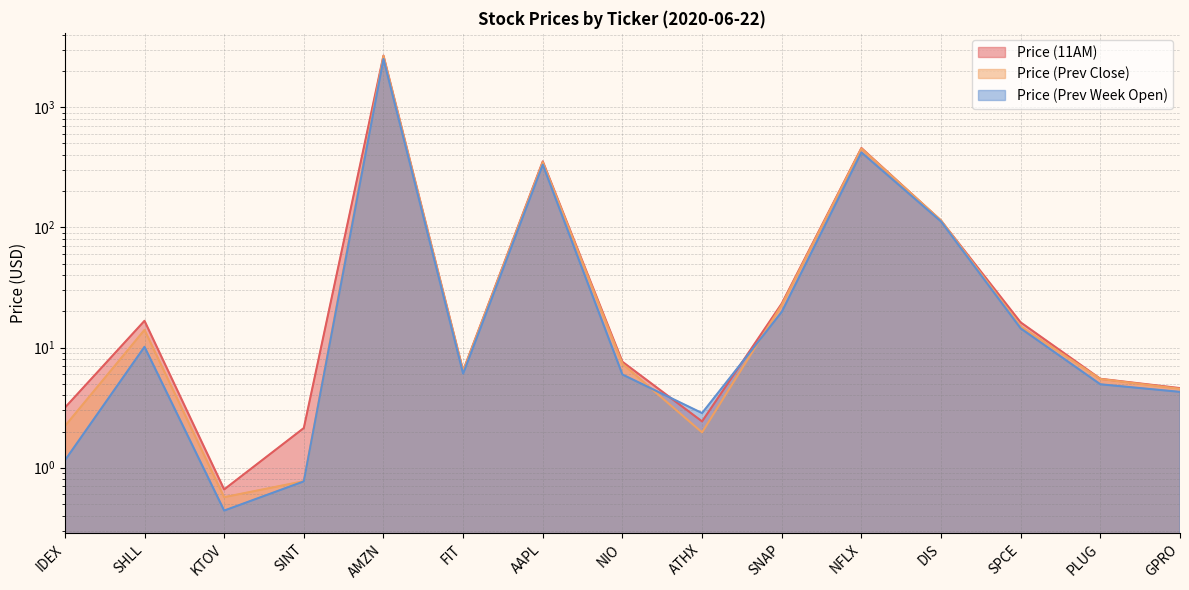

Is it true that Price (Prev Week Open) equals 3.3 at PLUG?

False